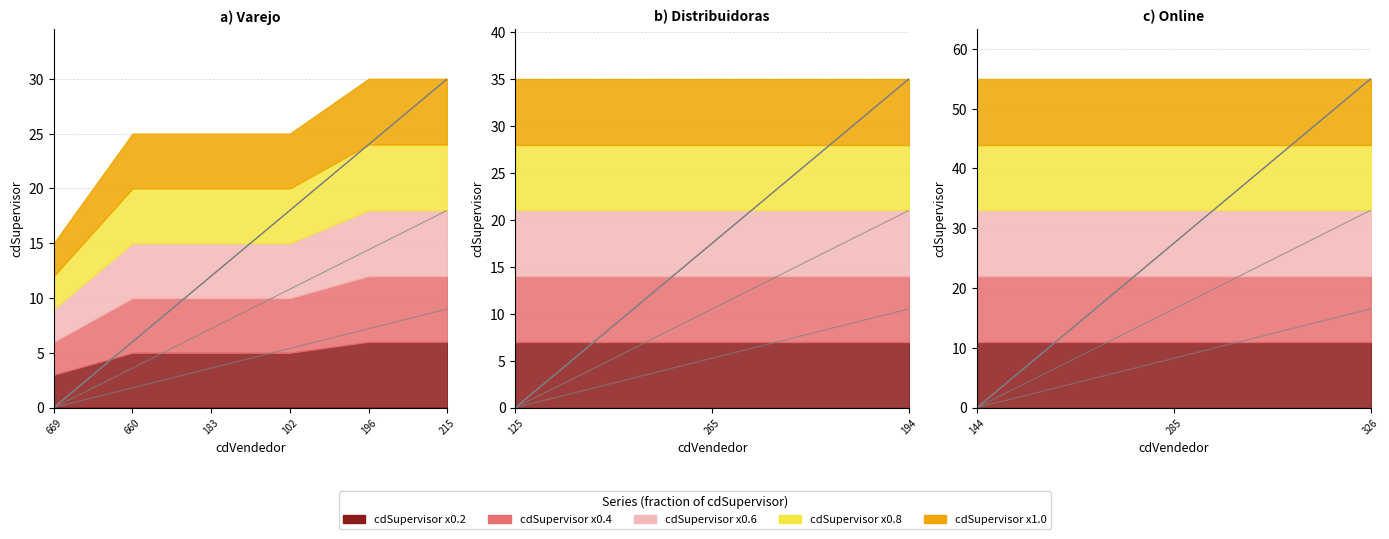

True or false: cdSupervisor has more than 1 interior local peaks.

False